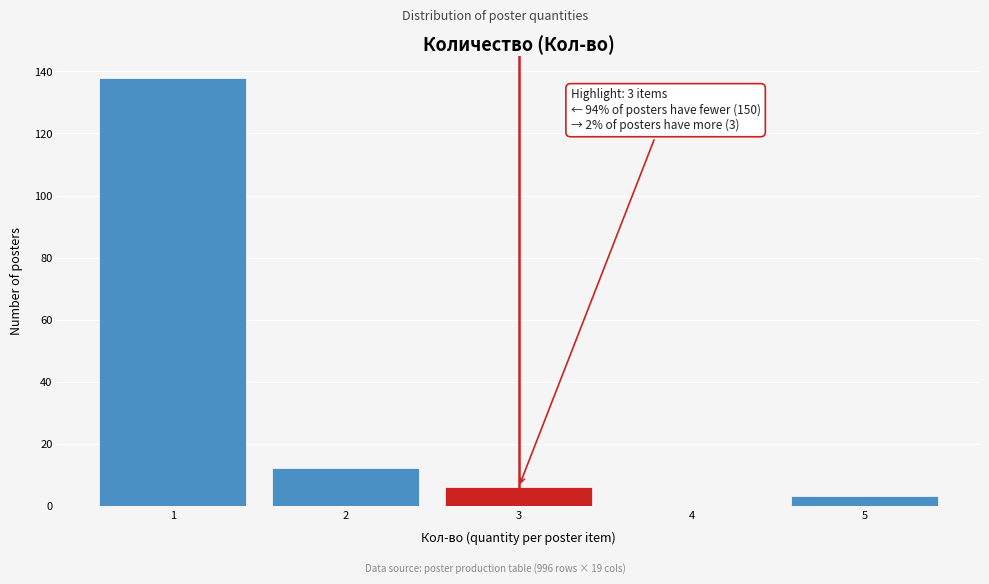

Over which range of the x-axis is the bar tallest?

0.5 to 1.5